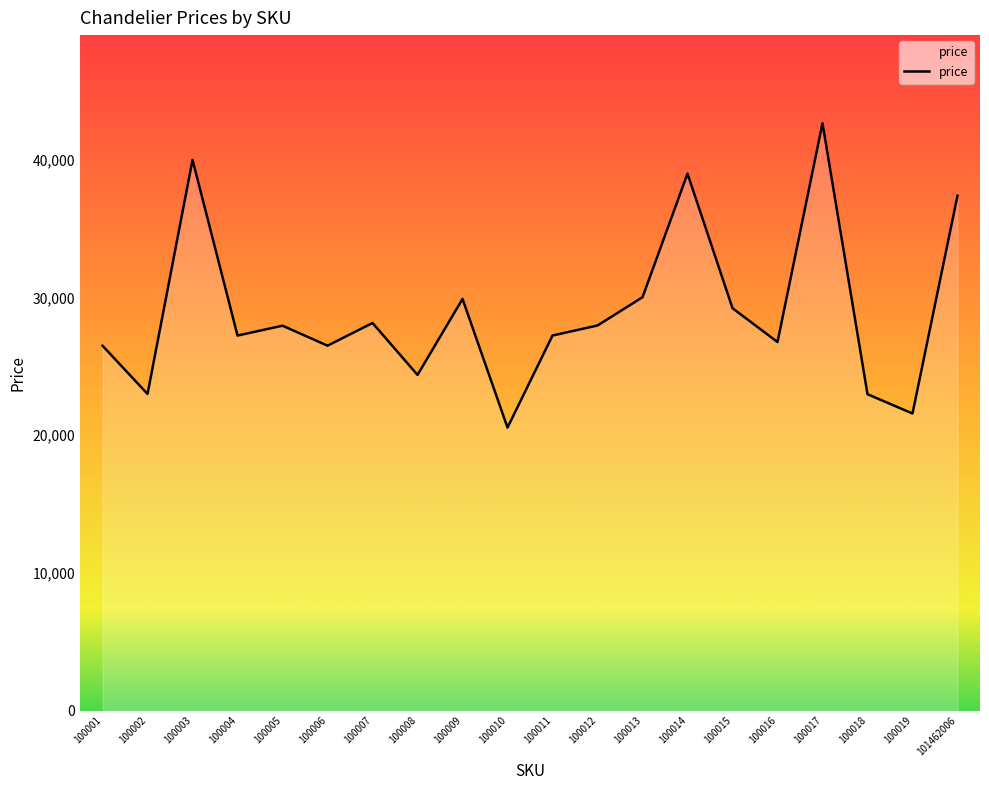

What is the smallest value displayed?

20555